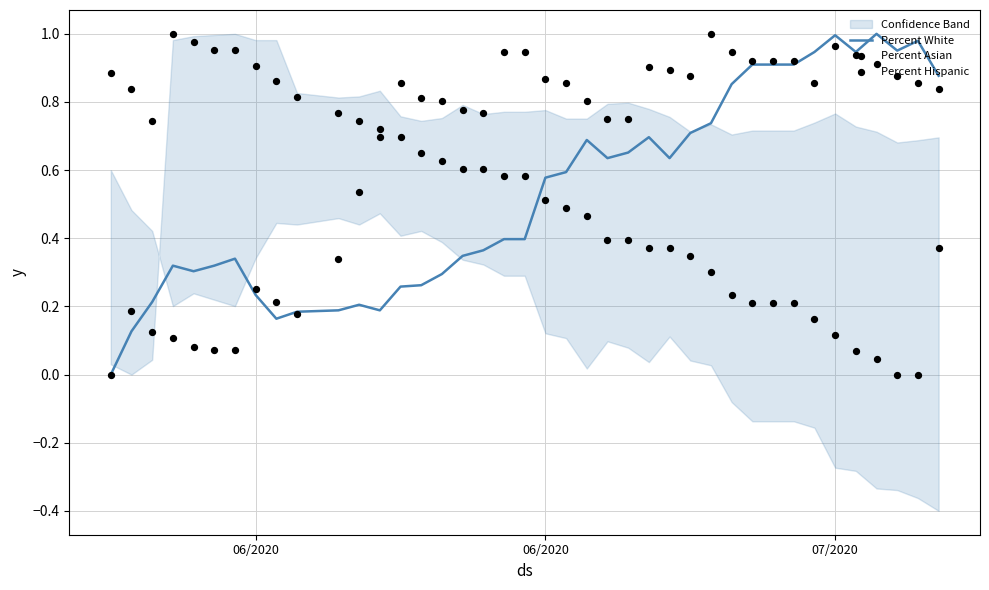

Which series contains the lowest Y value?

Percent White